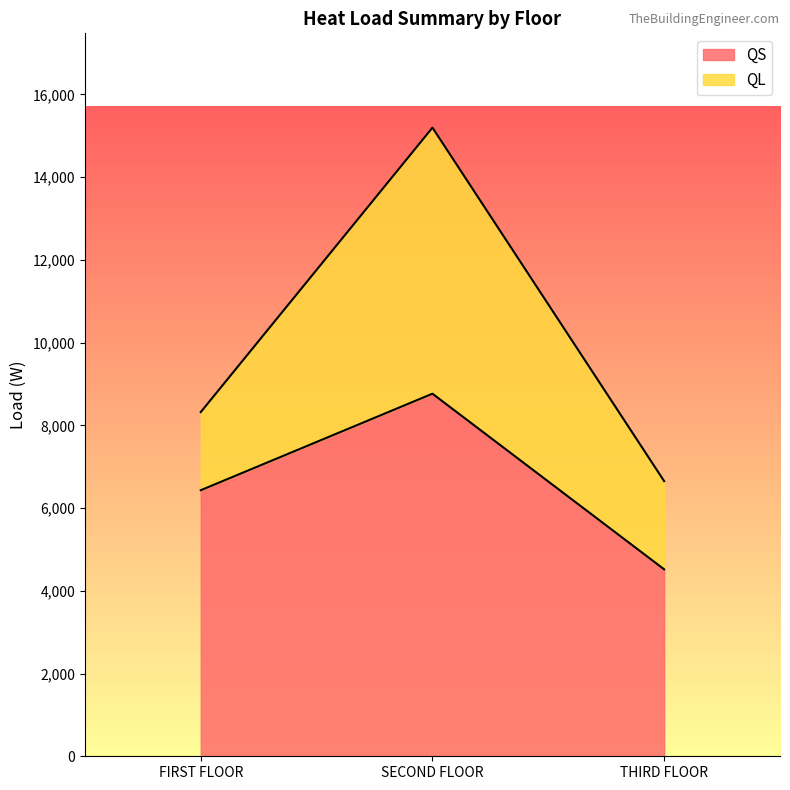

What is the change in value from FIRST FLOOR to THIRD FLOOR?

-1912.7